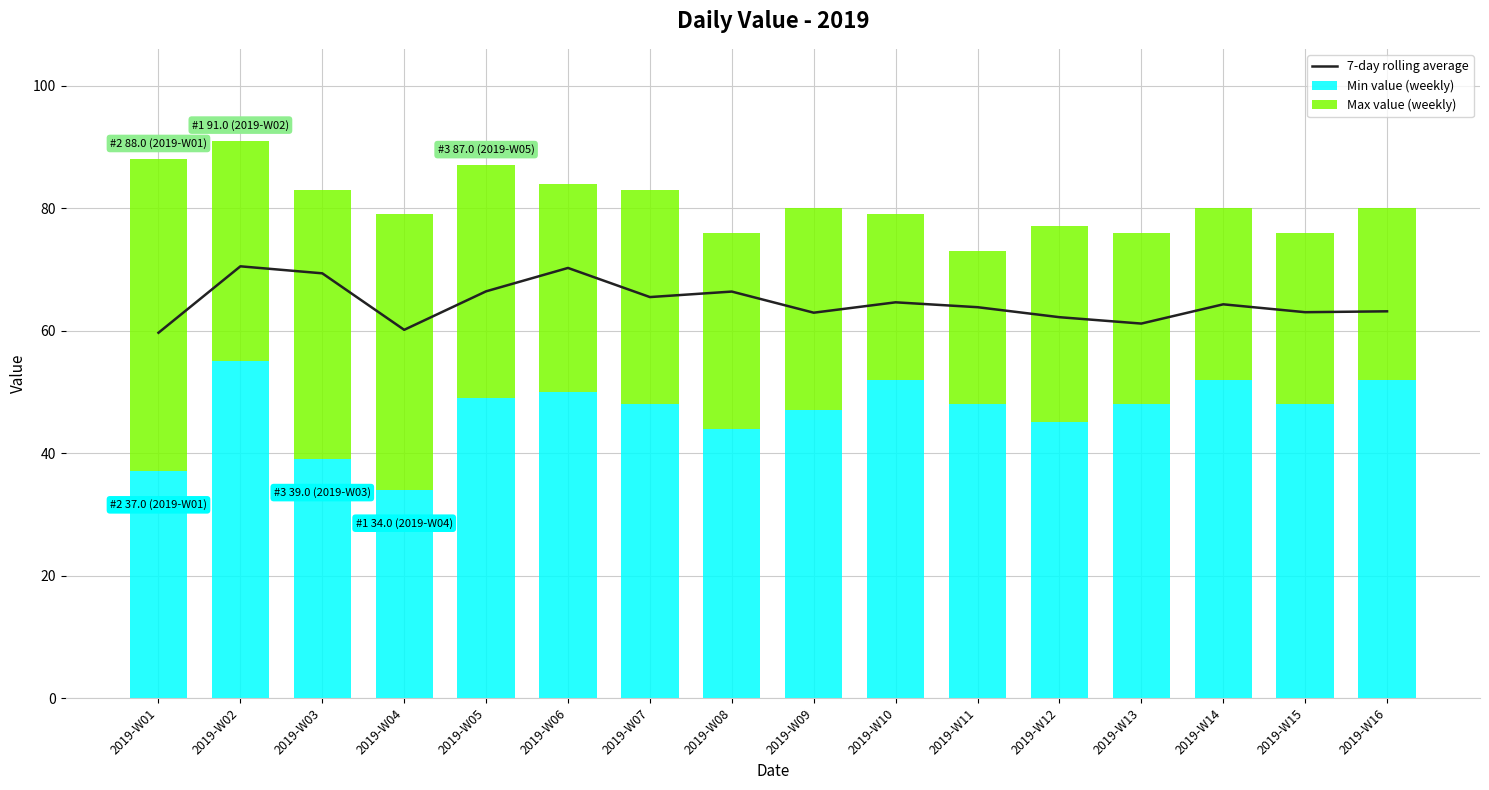

The Max value (weekly) series shows 58.3 at 2019-W02. True or false?

False